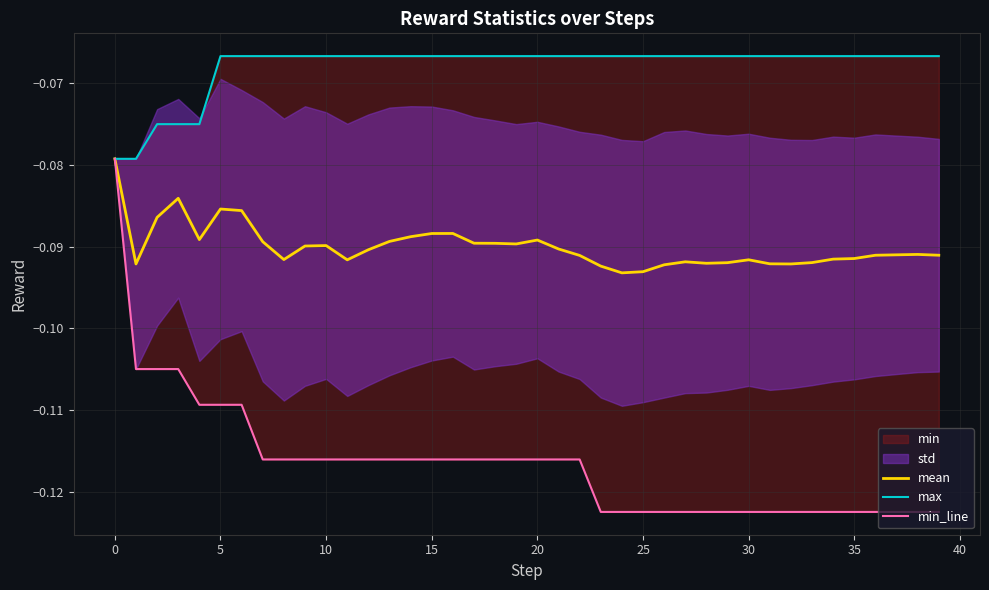

At 10, list the series in order from largest to smallest.

max, mean, min_line